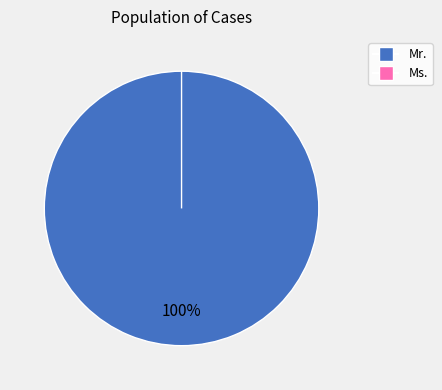

Rank the categories by value from highest to lowest.

Mr., Ms.